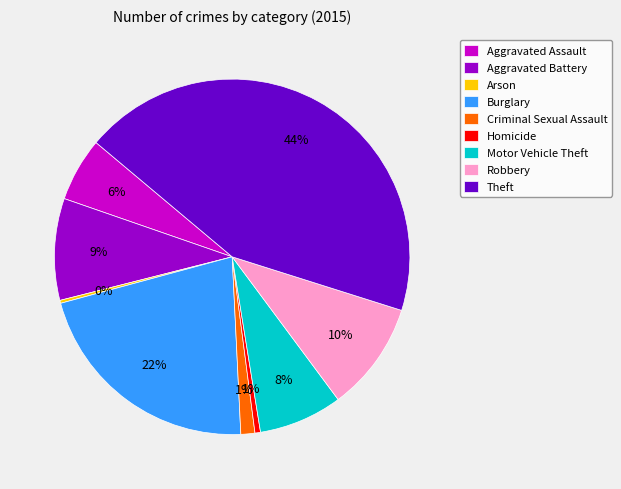

Is Aggravated Battery the majority of the pie?

No